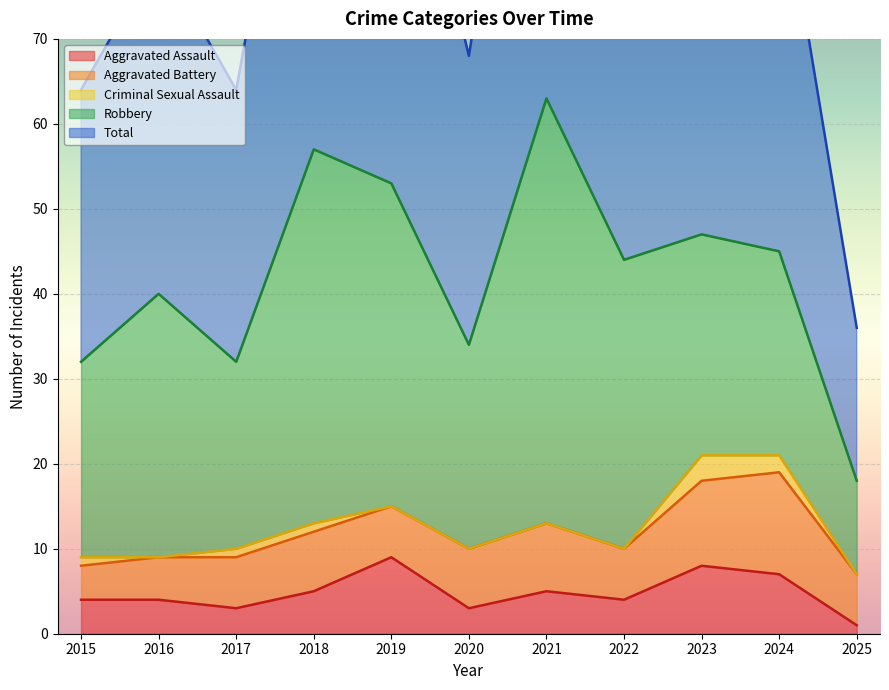

How many distinct data groups are displayed?

5